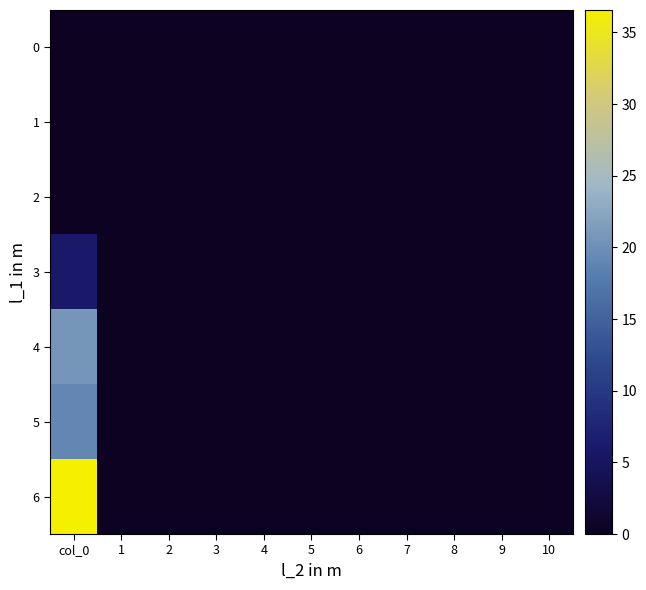

How many categories are shown in the chart?

11